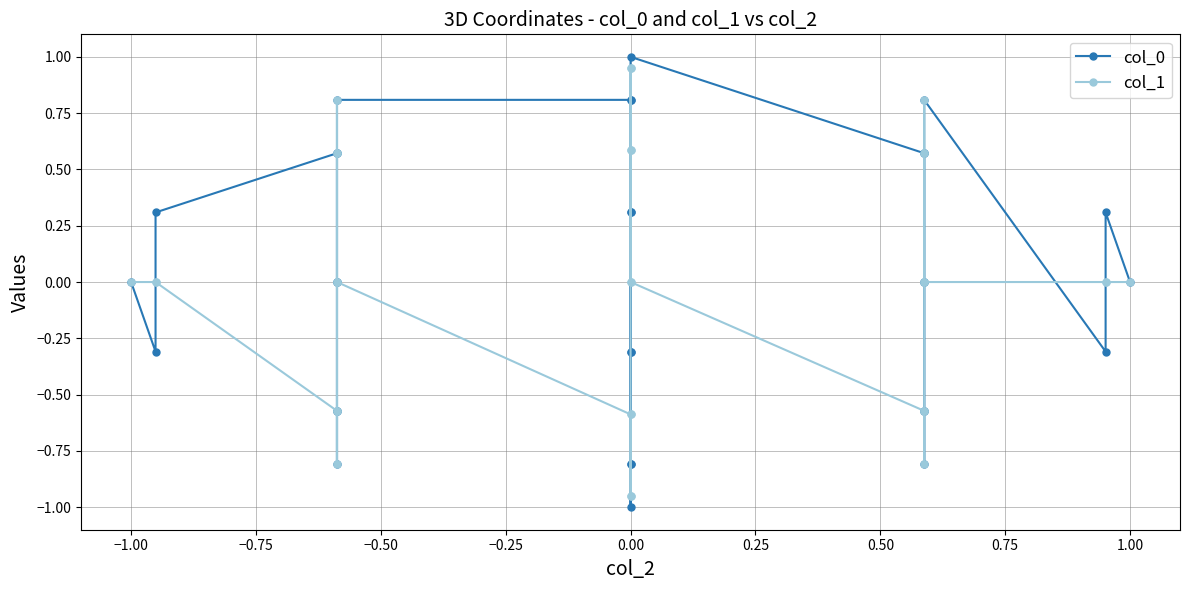

Which series has the largest total across all categories?

col_1